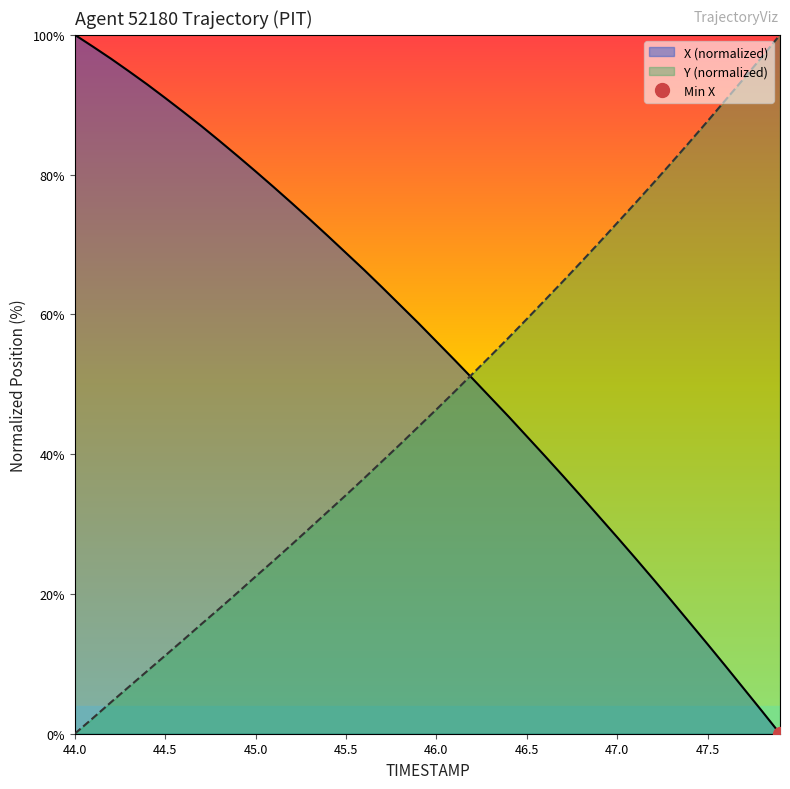

True or false: X (normalized) has a value of 27.2 at 44.0.

False